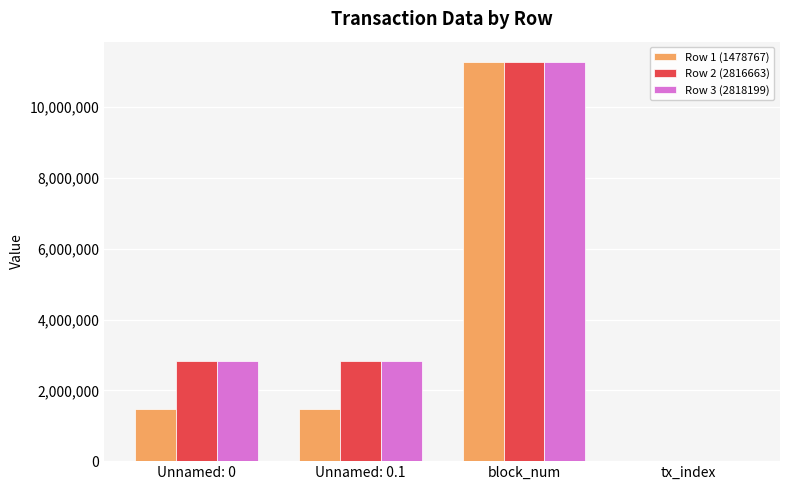

What is the greatest value displayed?

11283768